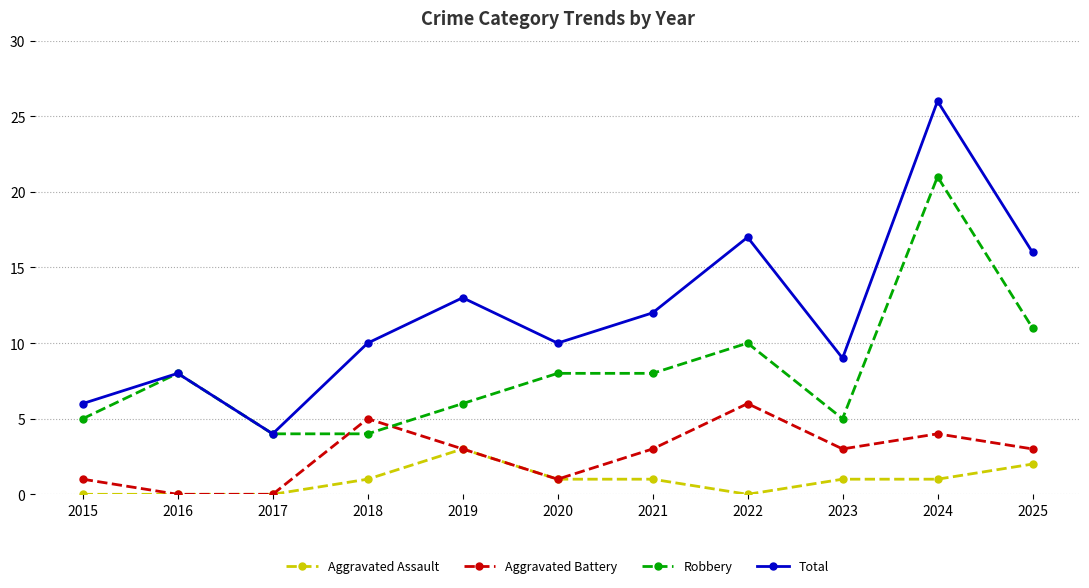

What is the difference between the second highest and minimum values in the Total series?

13